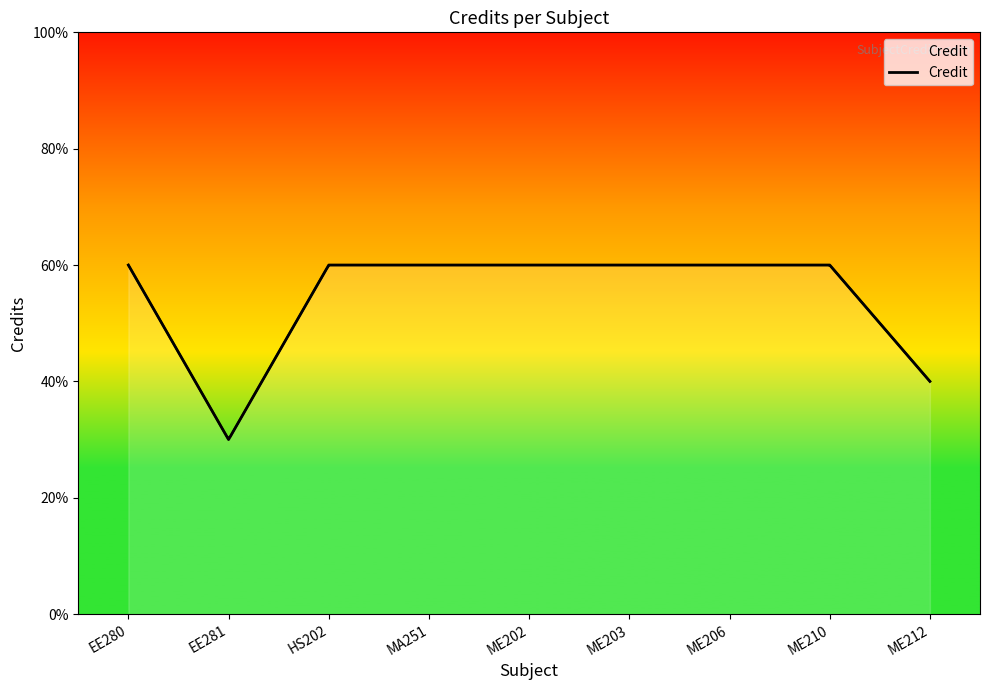

True or false: the data shows 3 at EE281.

True